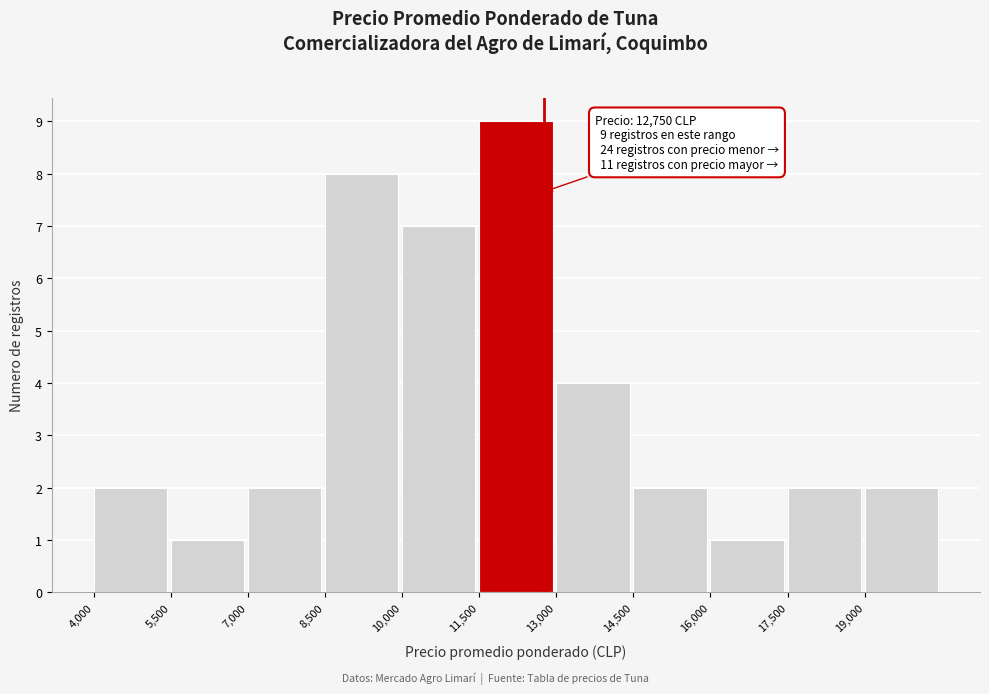

Over which range of the x-axis is the bar tallest?

11500 to 13000